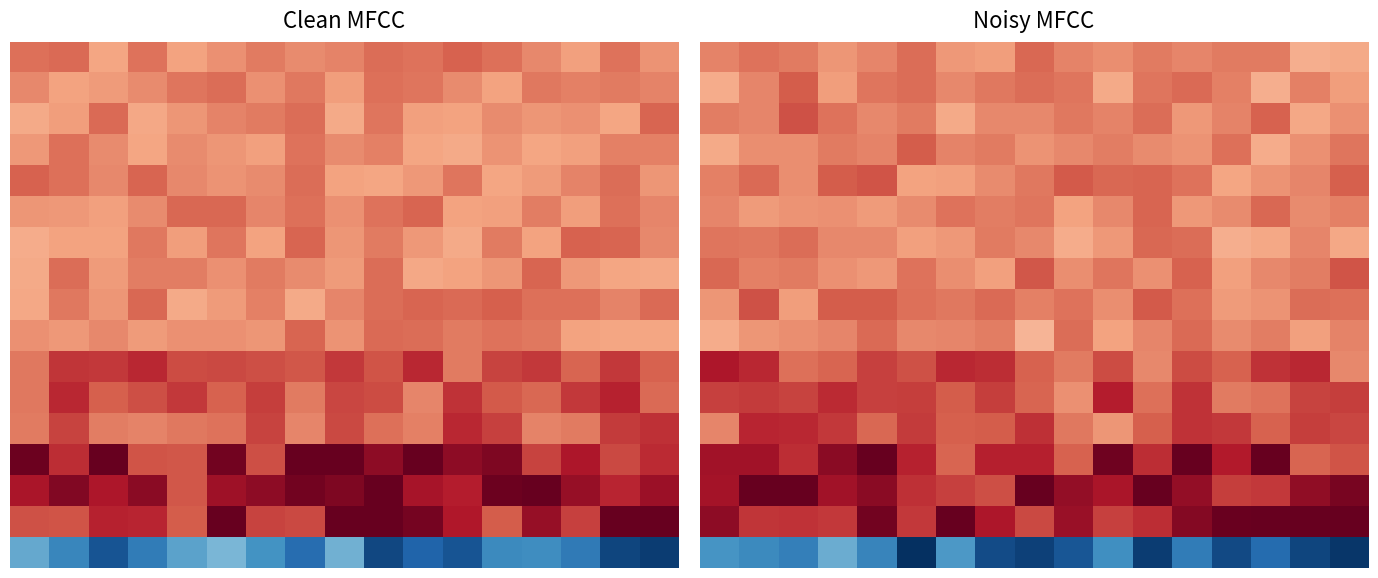

What is the total value across all series at 4?

20.5